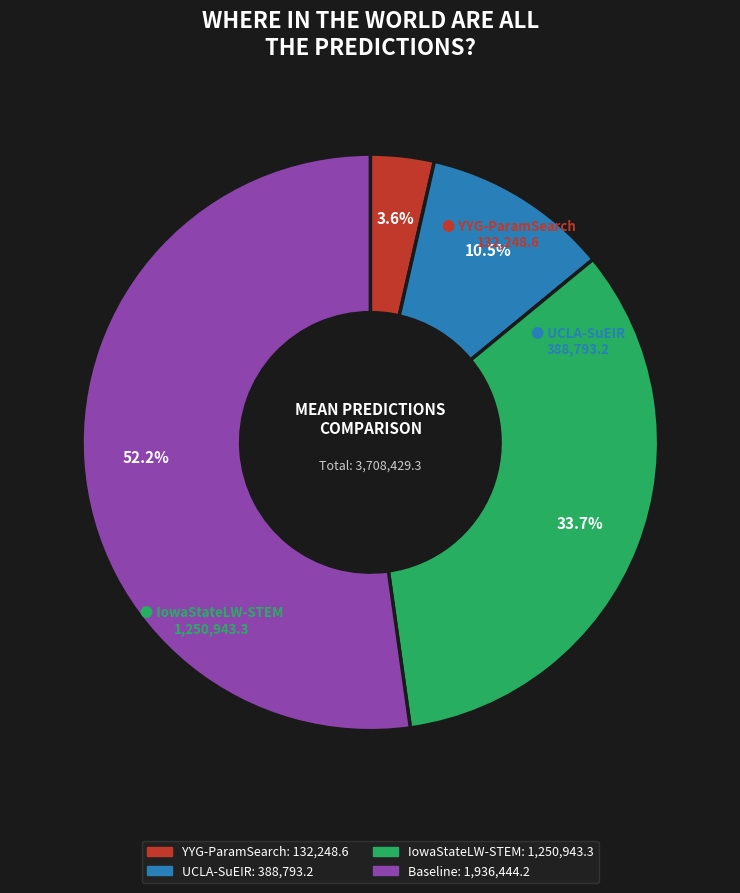

Rank the categories by value from lowest to highest.

YYG-ParamSearch, UCLA-SuEIR, IowaStateLW-STEM, Baseline